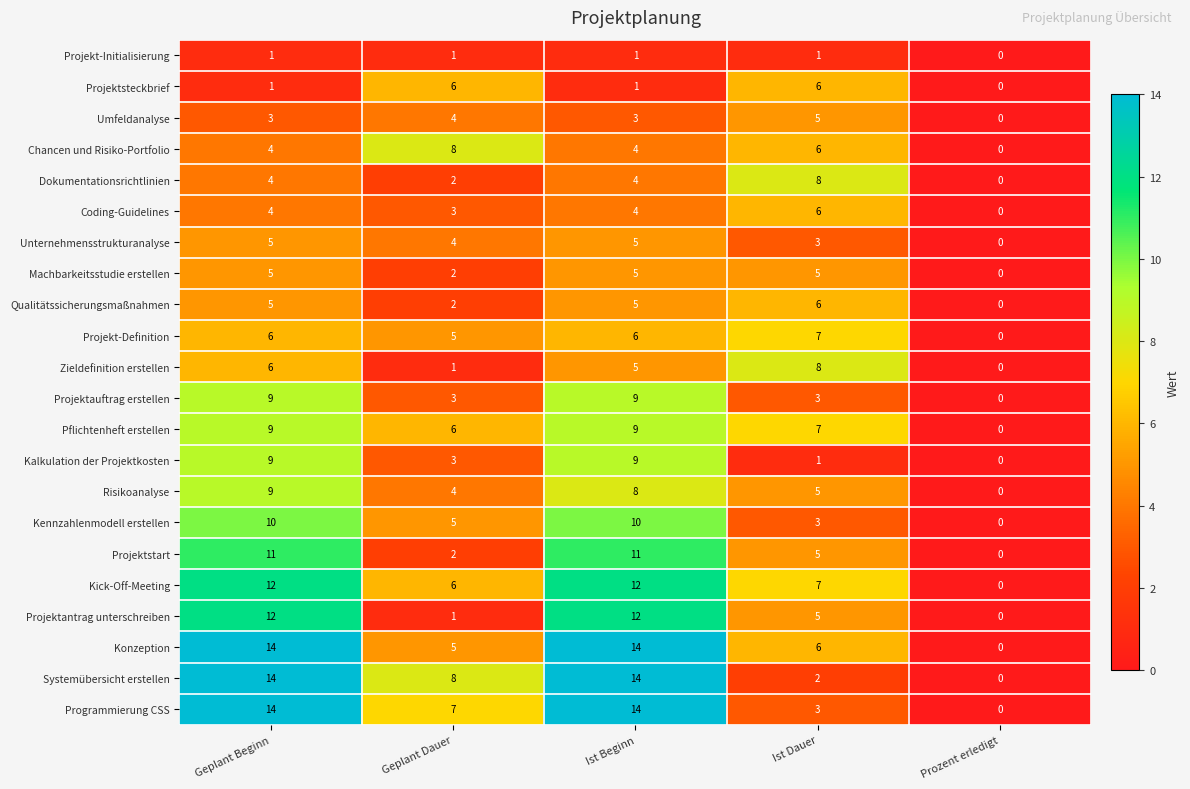

The Umfeldanalyse series shows 8 at Ist Dauer. True or false?

False